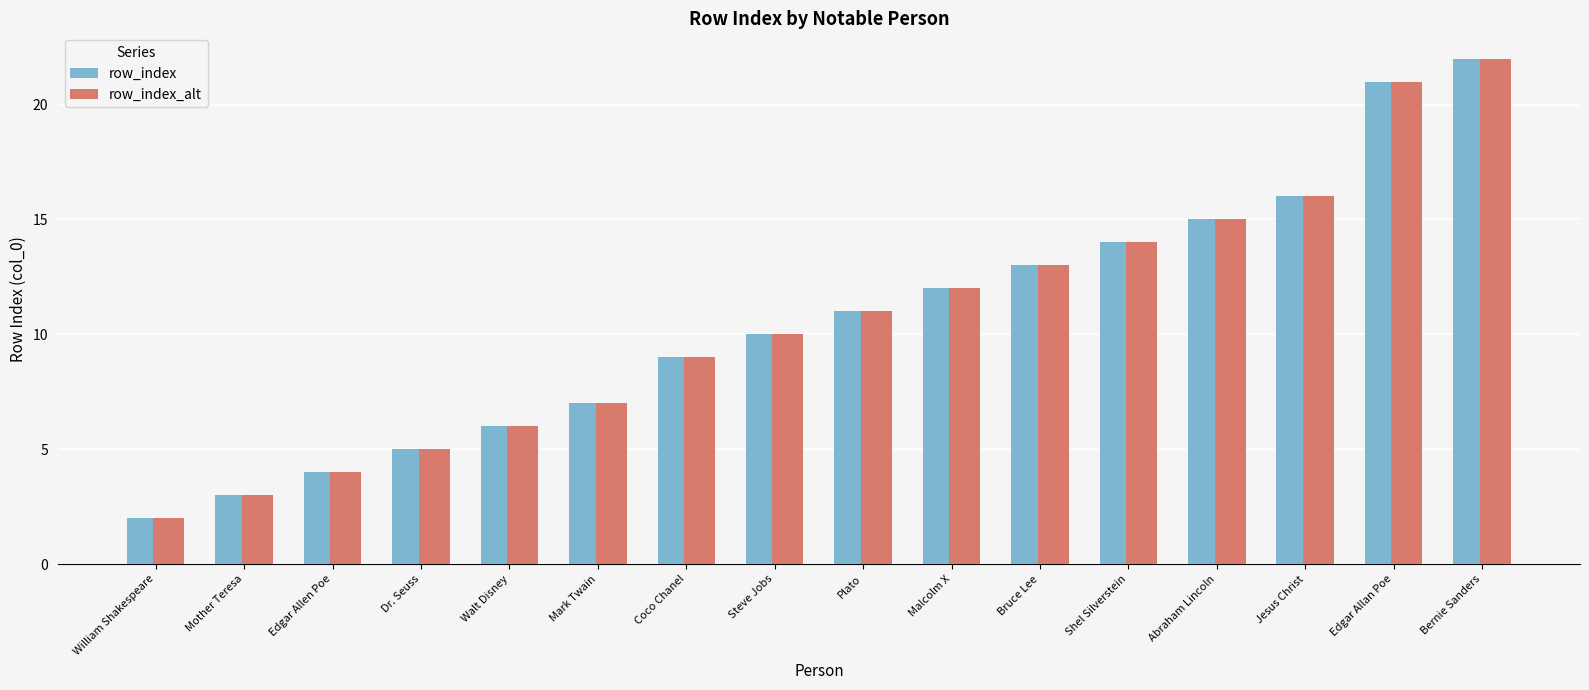

How many values in the row_index_alt series exceed 11?

7